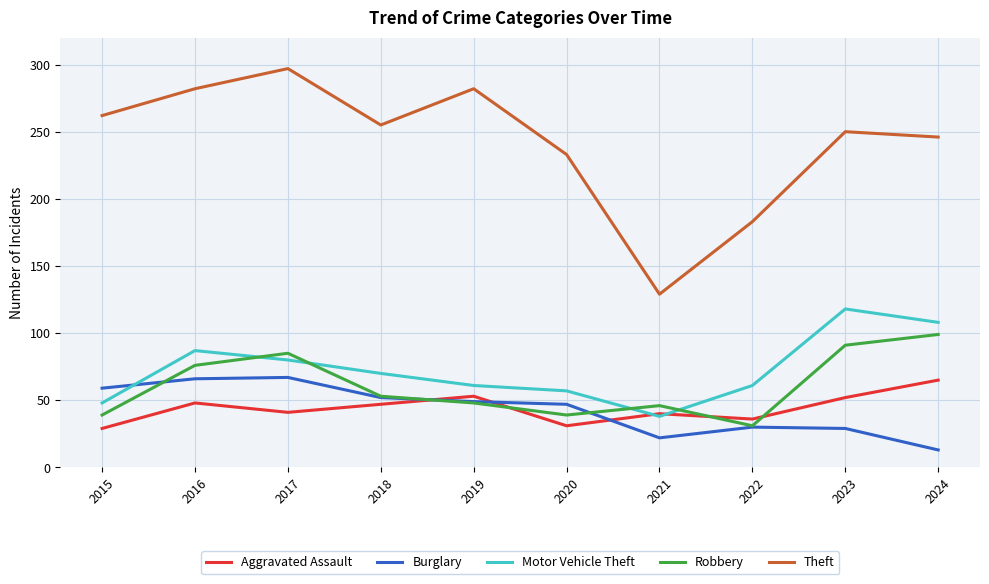

Is it true that Motor Vehicle Theft equals 48 at 2016?

False